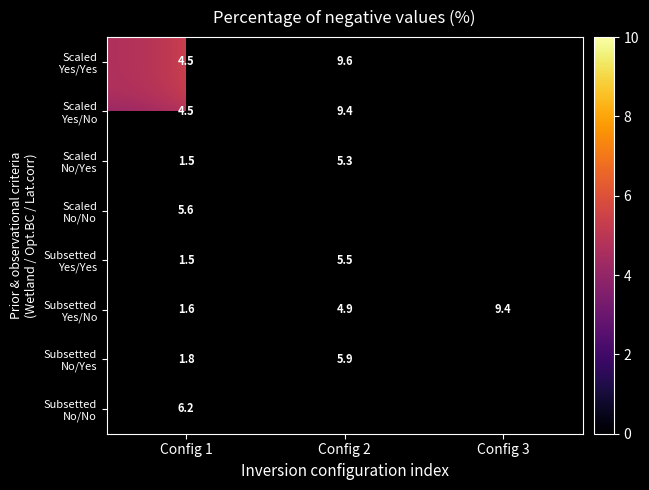

What is the difference between the highest and lowest values at Config 1?

4.7